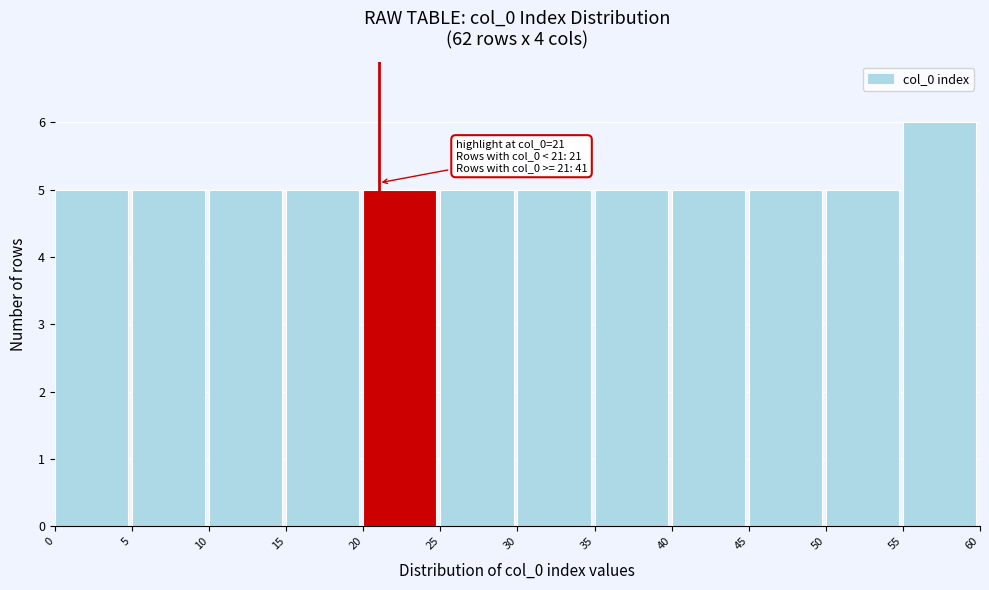

Over which range of the x-axis is the bar tallest?

55 to 60